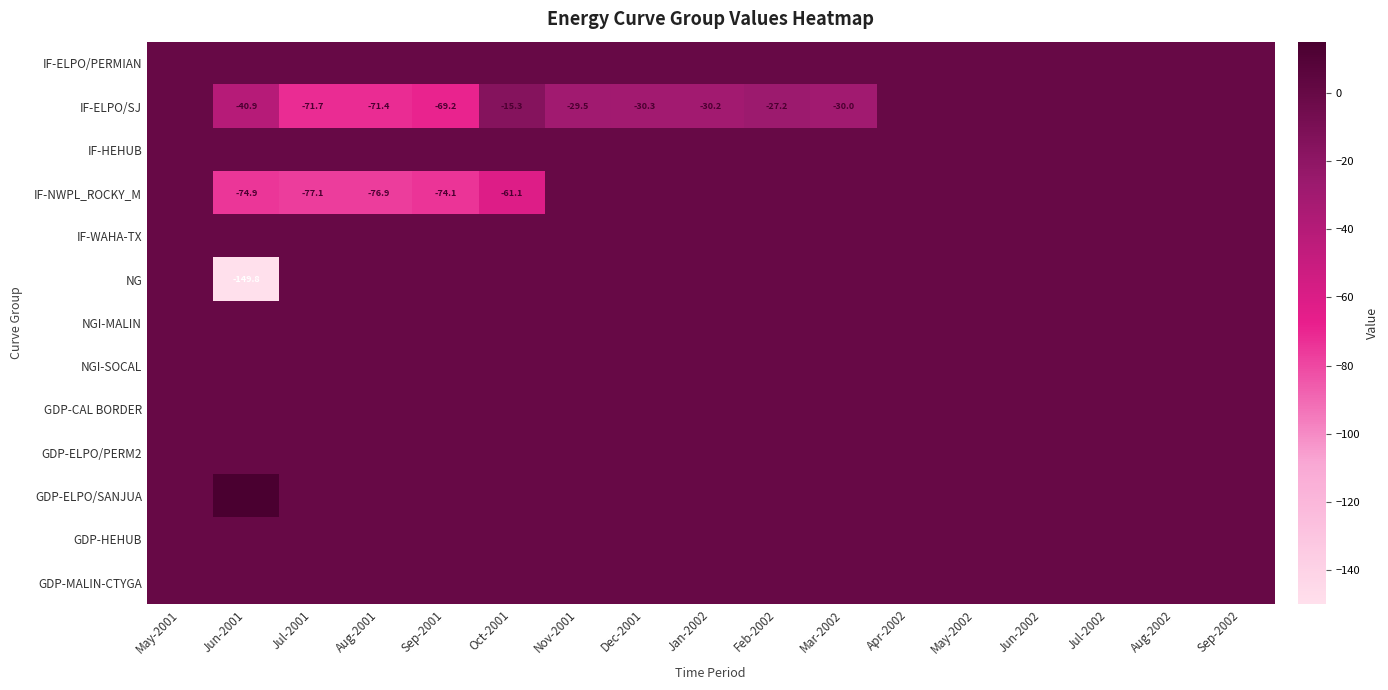

How many distinct data groups are displayed?

13